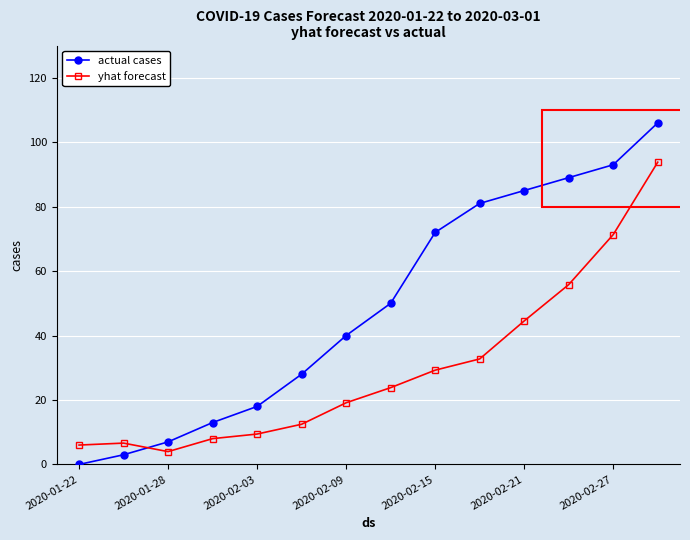

Rank the series by their maximum value, from lowest to highest.

yhat forecast, actual cases